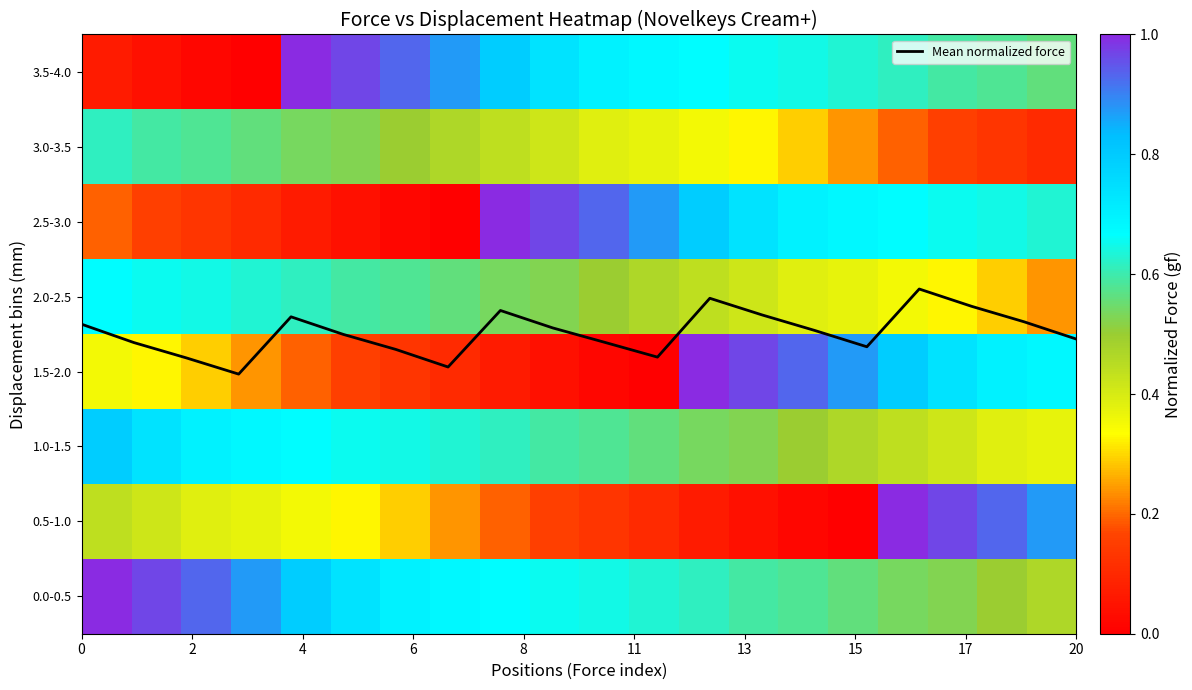

At how many categories does at least one series exceed 0?

20